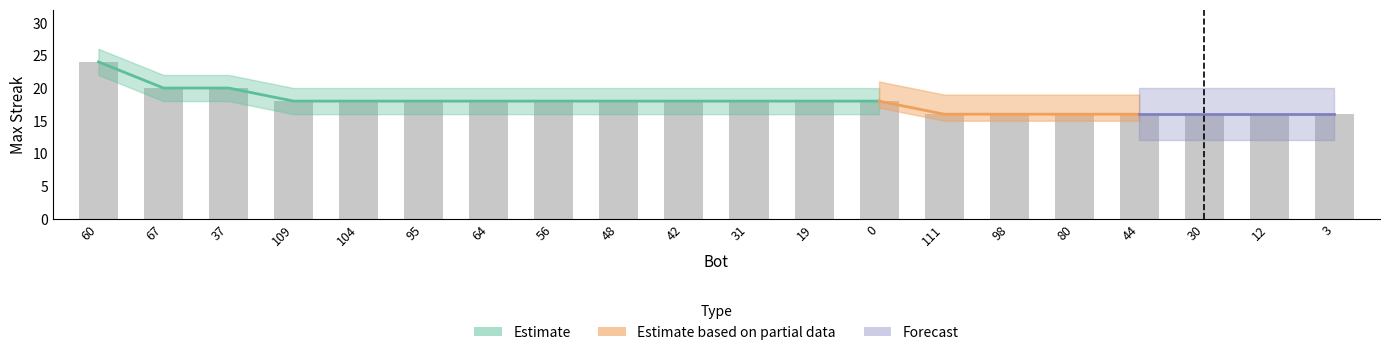

Which category has the lowest value across all series?

111